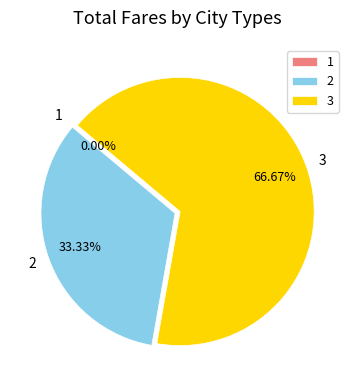

What percentage is the 2 slice, to the nearest percent?

33%